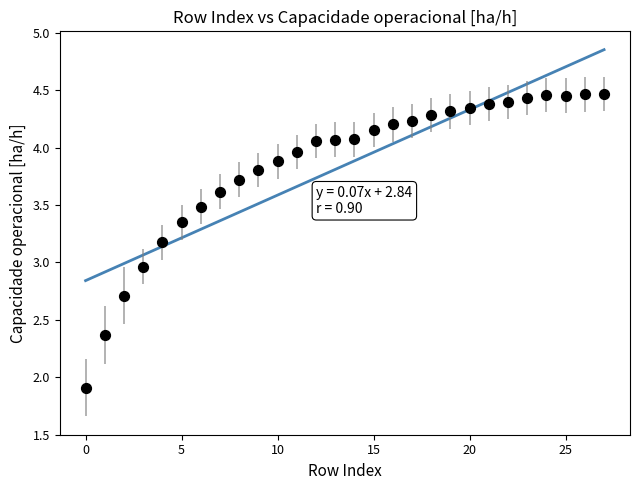

What is the range of Y values (max minus min)?

2.6